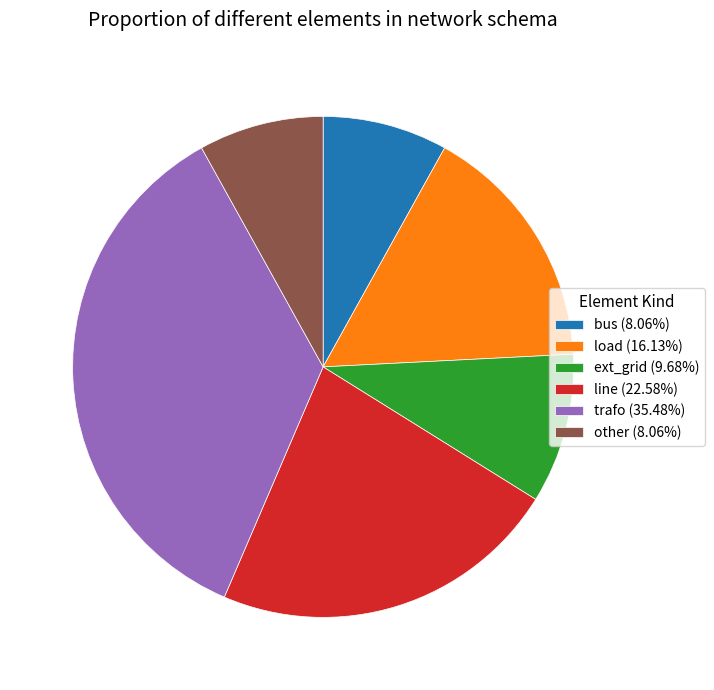

Is it true that other is 1% of the pie?

False